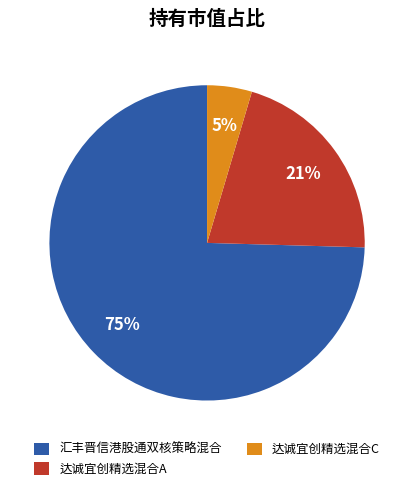

Is it true that 汇丰晋信港股通双核策略混合 is 90% of the pie?

False